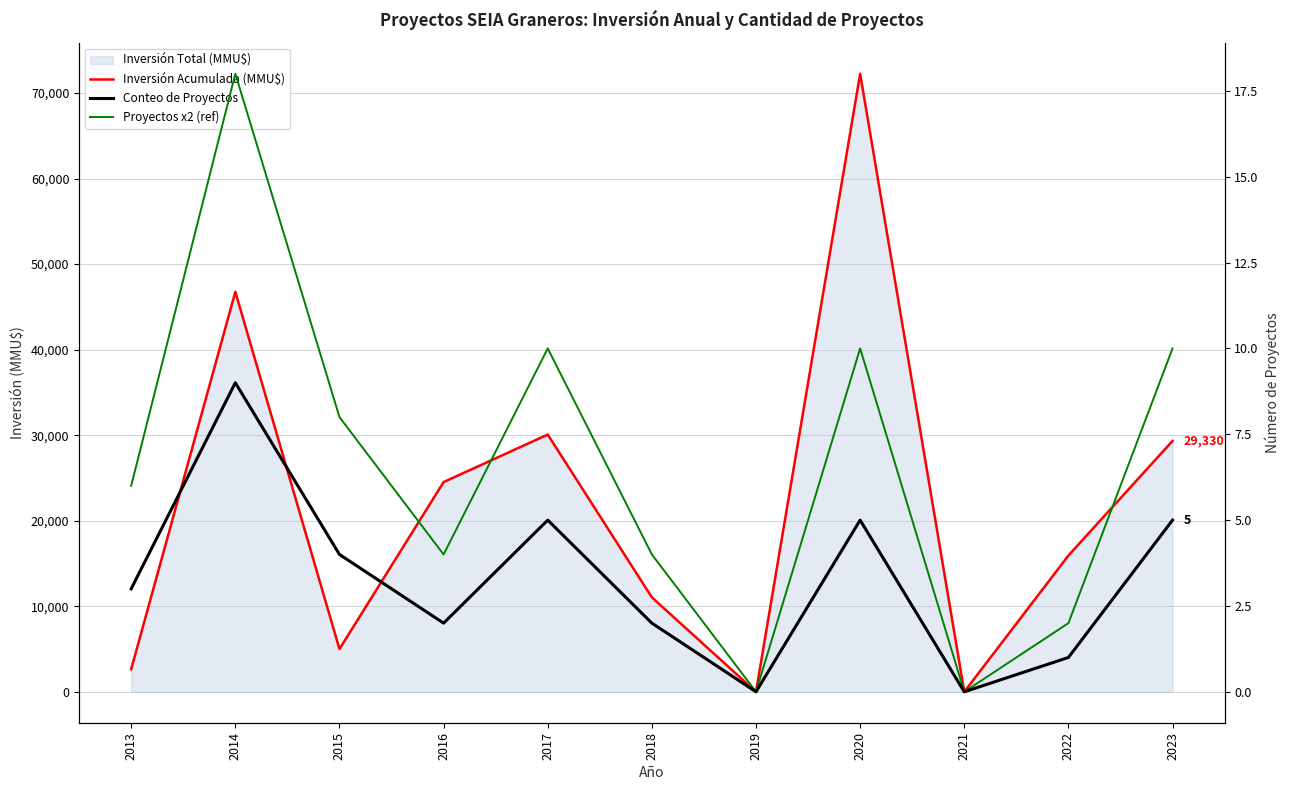

At which label is Inversión Acumulada (MMU$) closest to 36130?

2017